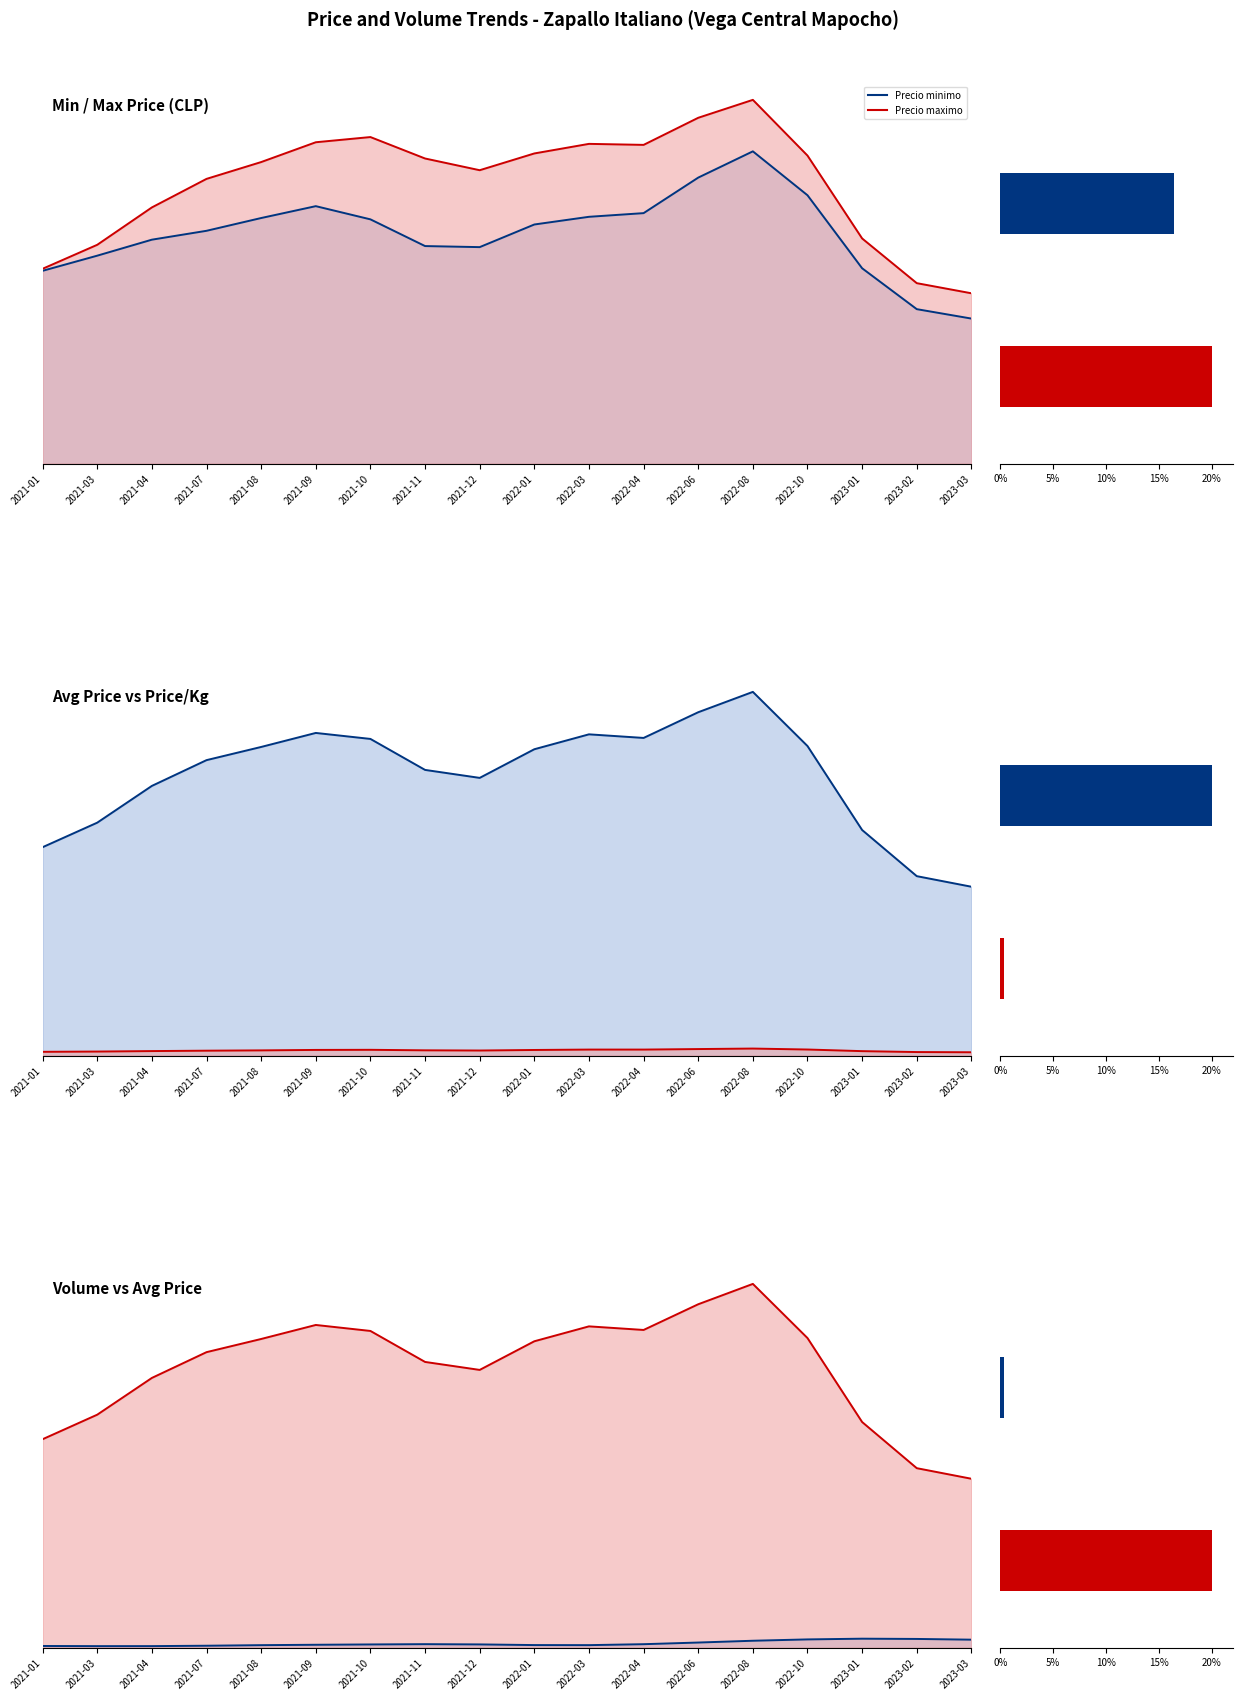

List the labels in order of Volumen value, largest first.

2023-01, 2023-02, 2022-10, 2023-03, 2022-08, 2022-06, 2021-11, 2022-04, 2021-12, 2021-10, 2021-09, 2022-01, 2022-03, 2021-08, 2021-07, 2021-01, 2021-04, 2021-03